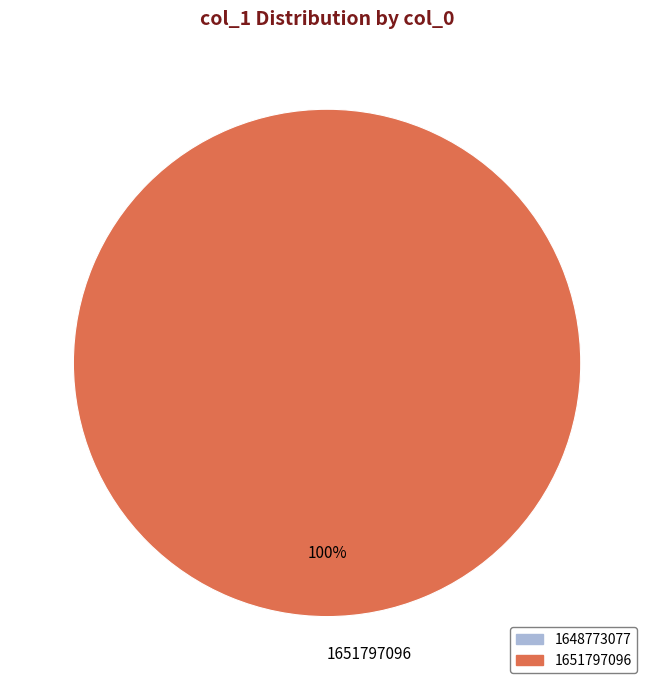

What is the majority slice?

1651797096